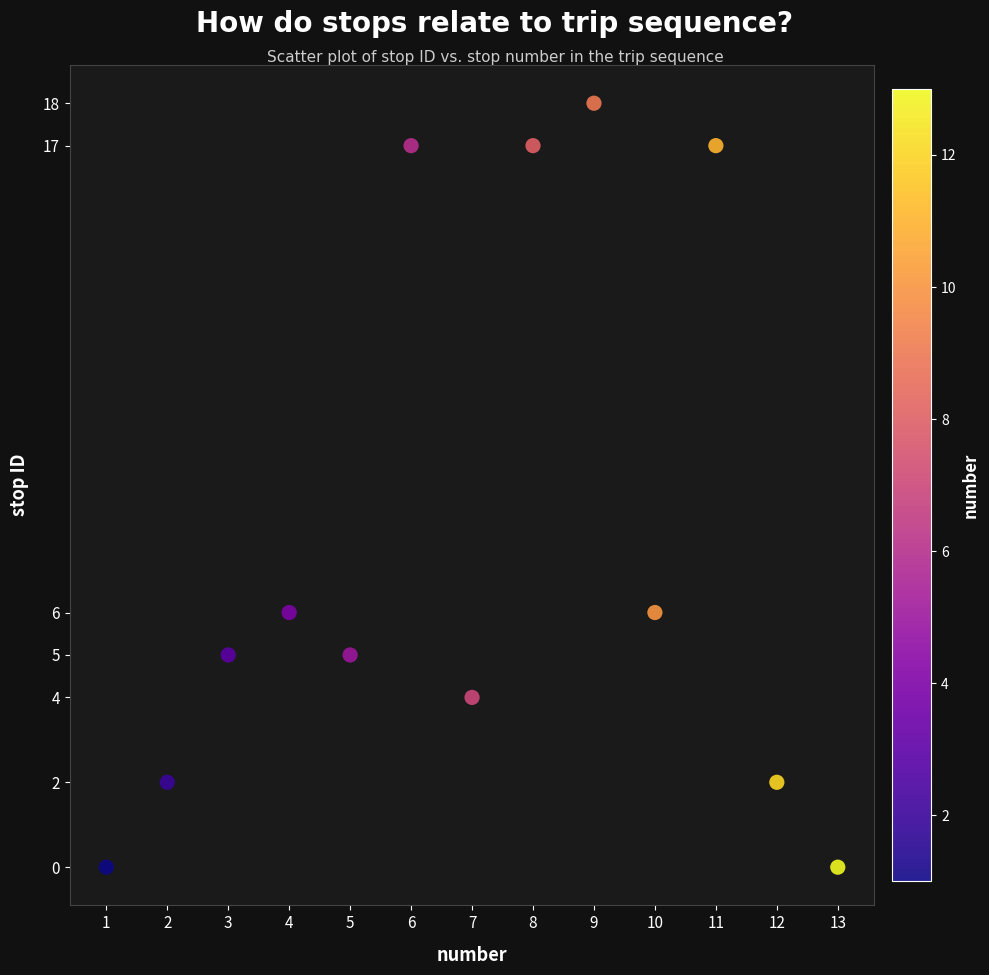

What is the range of X values (max minus min)?

12